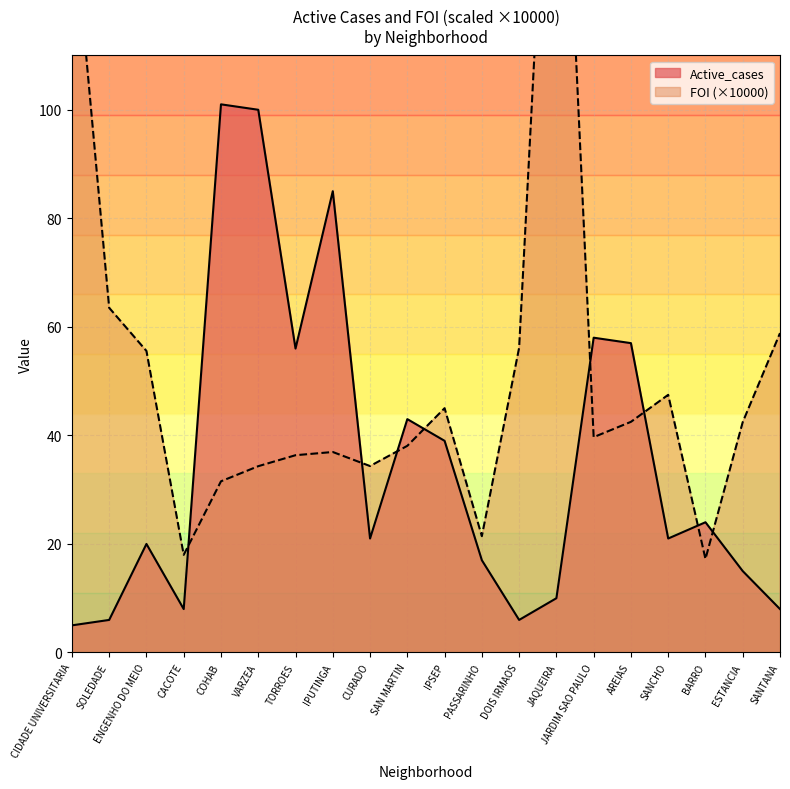

Reading left to right, extract all data points from this chart.

Active_cases: 5.0	6.0	20.0	8.0	101.0	100.0	56.0	85.0	21.0	43.0	39.0	17.0	6.0	10.0	58.0	57.0	21.0	24.0	15.0	8.0
FOI: 138.8	63.5	55.6	18.0	31.5	34.3	36.3	36.9	34.4	38.1	45.0	21.4	56.1	187.6	39.7	42.5	47.5	17.2	42.4	58.8